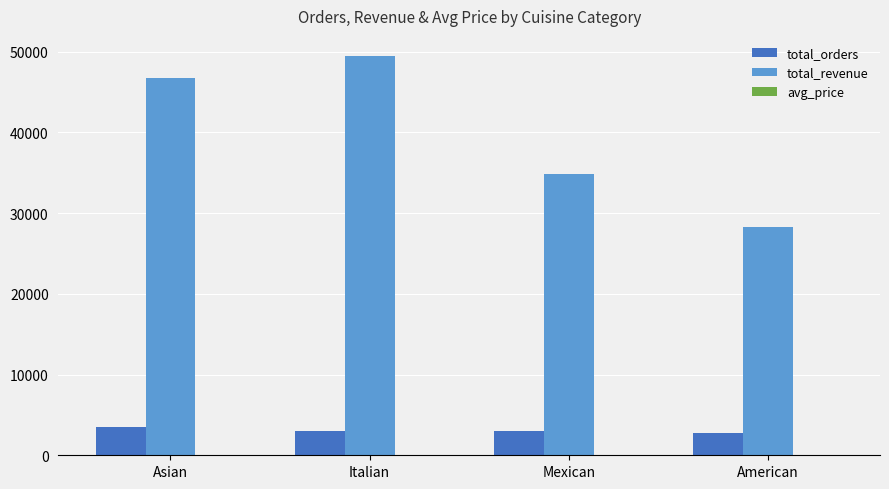

The value of total_revenue at Italian is 49462.7. True or false?

True